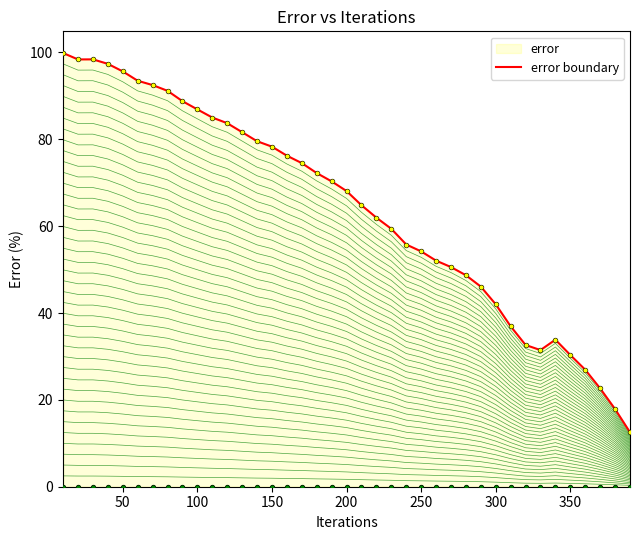

True or false: error boundary has a value of 21.3 at 300.

False